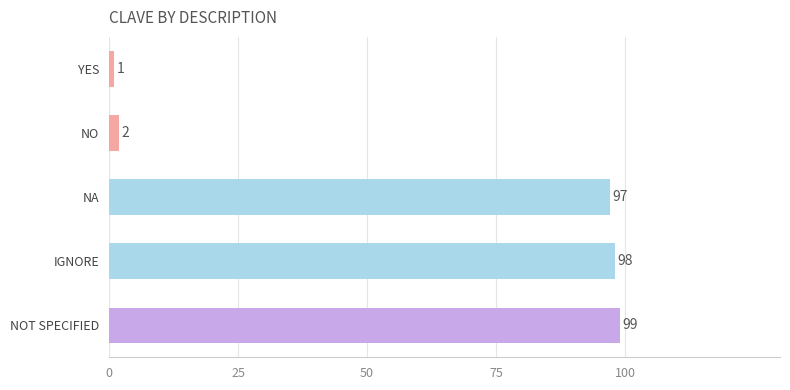

What is the change in value from IGNORE to NOT SPECIFIED?

+1